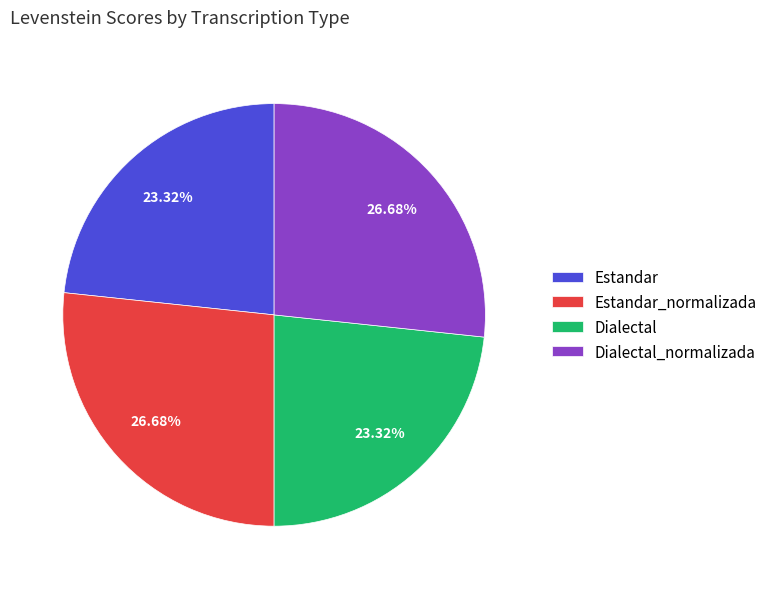

The Estandar_normalizada slice represents 15% of the pie. True or false?

False